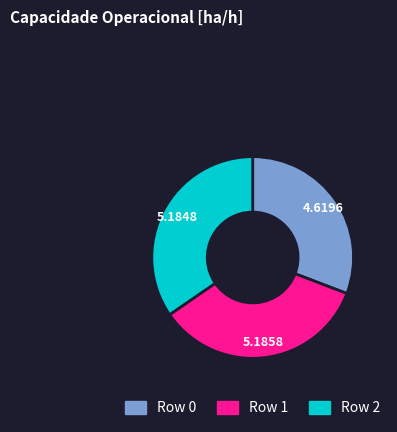

Is Row 2 the majority of the pie?

No